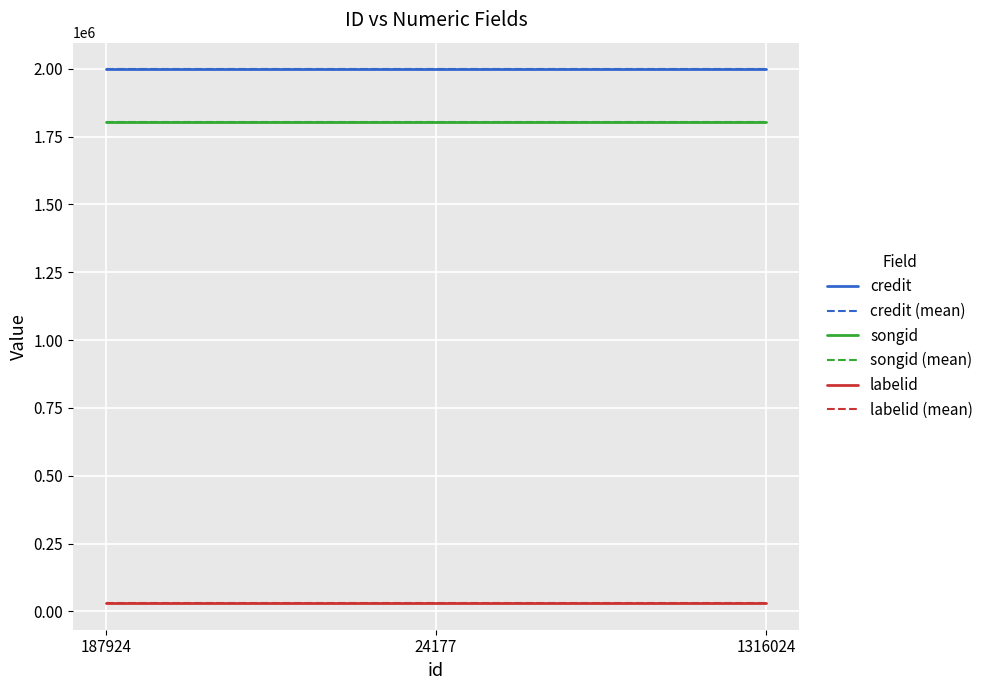

What is the label of the 3rd point from the right?

187924